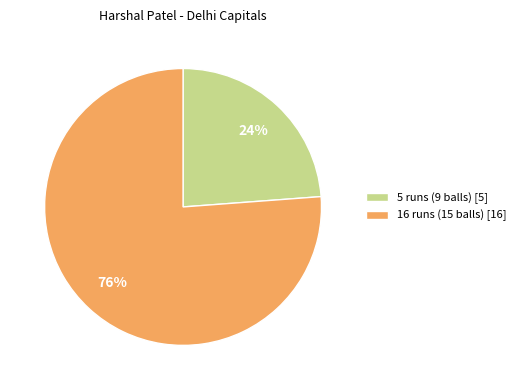

The 16 runs (15 balls) slice represents 83% of the pie. True or false?

False